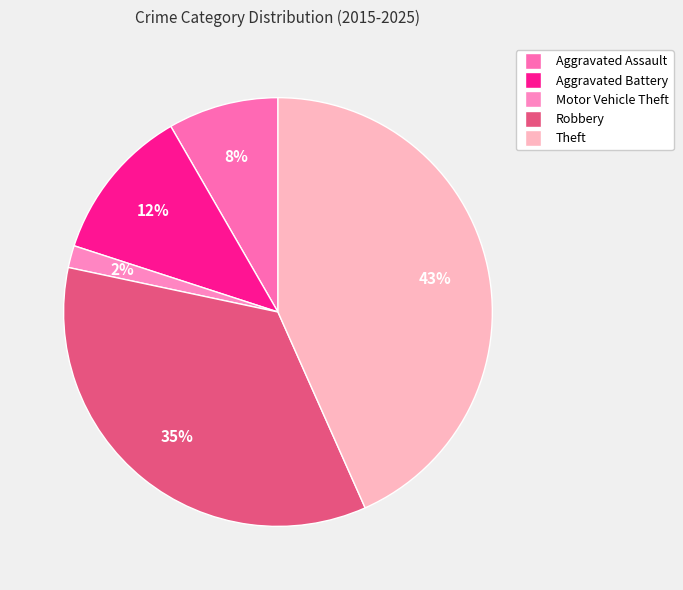

Between Motor Vehicle Theft and Theft, which is larger?

Theft